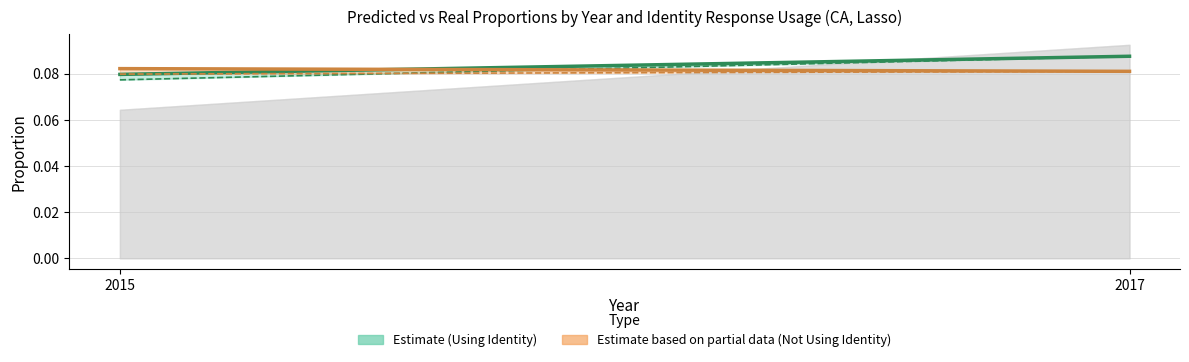

True or false: pred_prop (Not Using Identity) has a value of 0.1 at 2015.

True